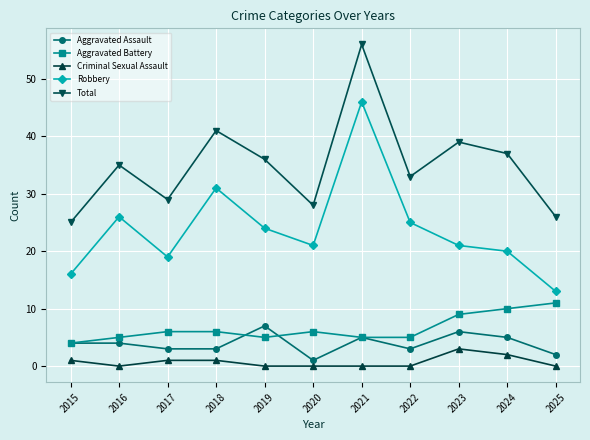

What is the sum of all Total values?

385